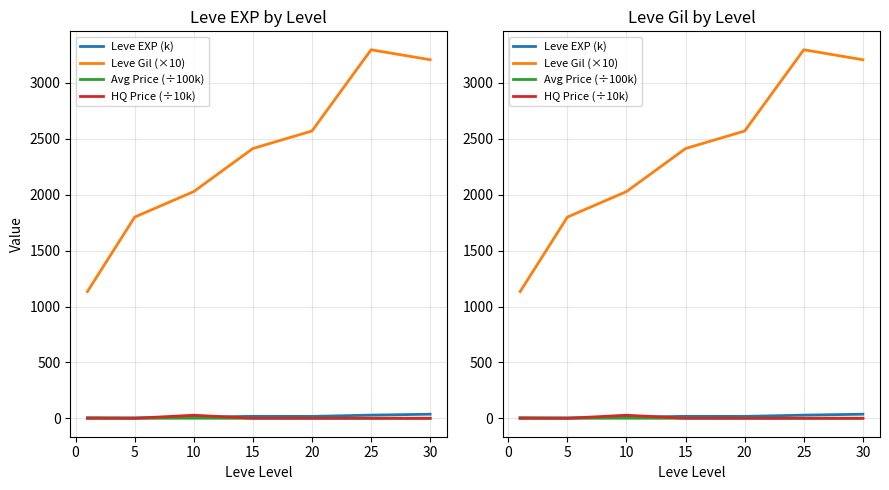

Reading right to left, list all the values displayed in this chart.

Leve EXP (k): 36.5	28.4	16.9	17.6	9.1	3.4	1.2
Leve Gil (×10): 3207.5	3296.7	2570.0	2413.3	2028.3	1800.0	1133.3
Avg Price (÷100k): 0.0	0.0	0.1	0.0	0.7	0.1	5.7
HQ Price (÷10k): 0.4	0.5	0.7	0.6	27.4	0.1	0.2